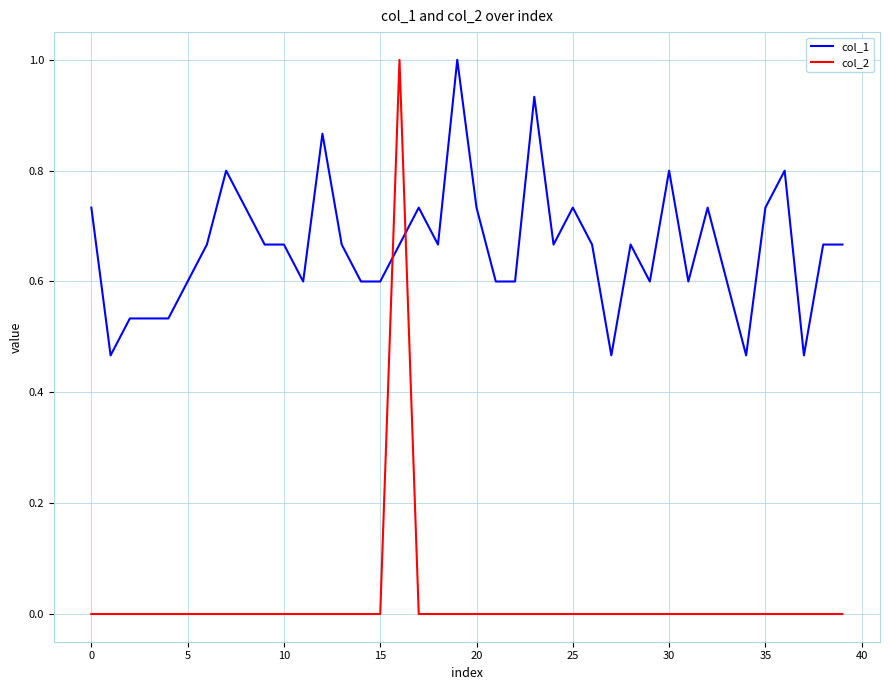

What is the difference between the maximum and minimum values in the col_2 series?

1.0